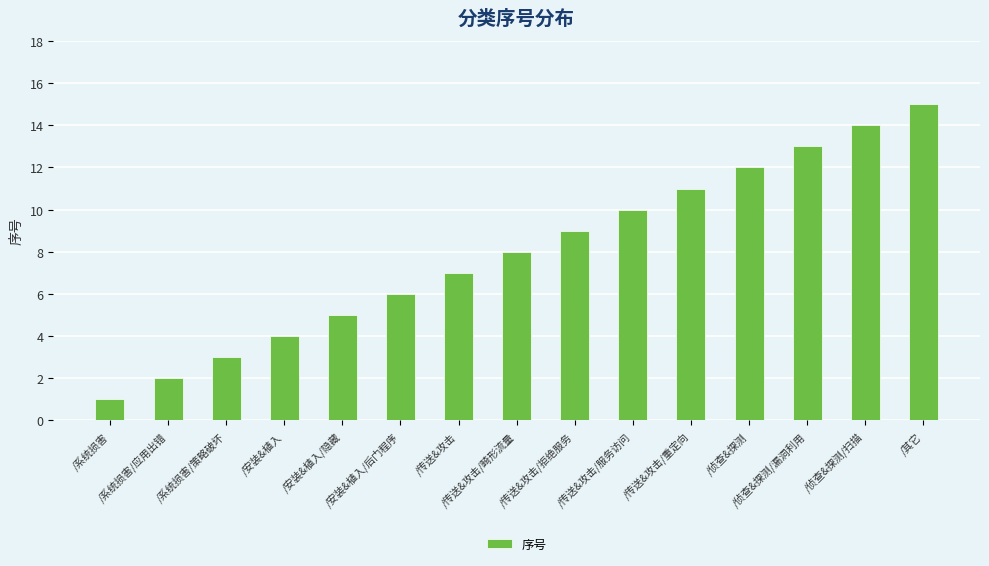

Reading left to right, extract all data points from this chart.

1	2	3	4	5	6	7	8	9	10	11	12	13	14	15